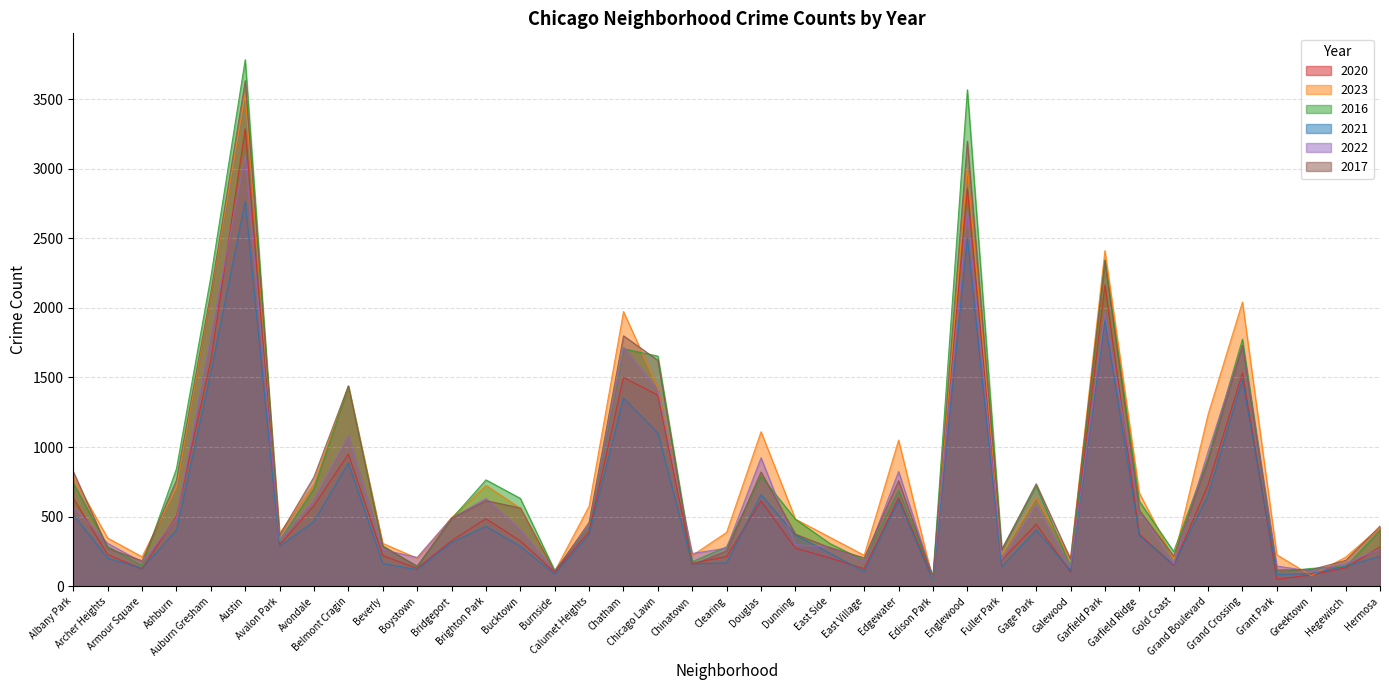

How many times do 2017 and 2016 cross each other?

18